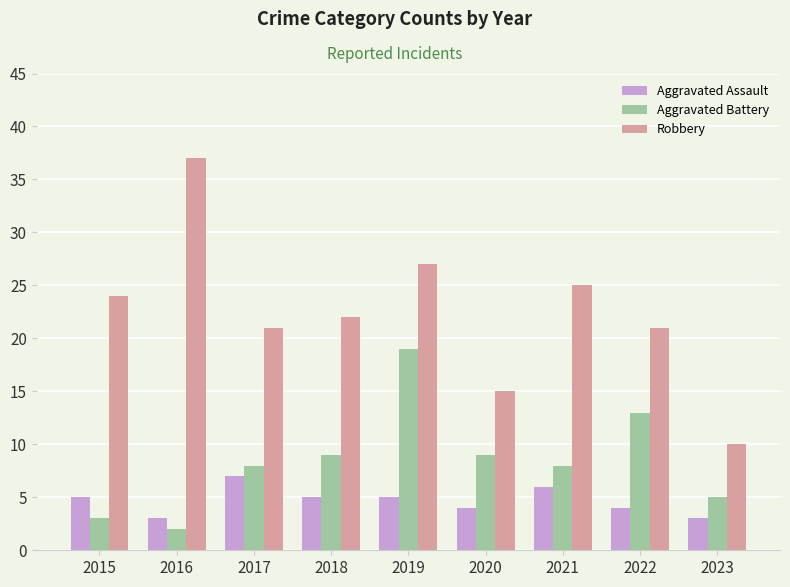

What is the value of the Aggravated Assault bar at the 8th from the left?

4